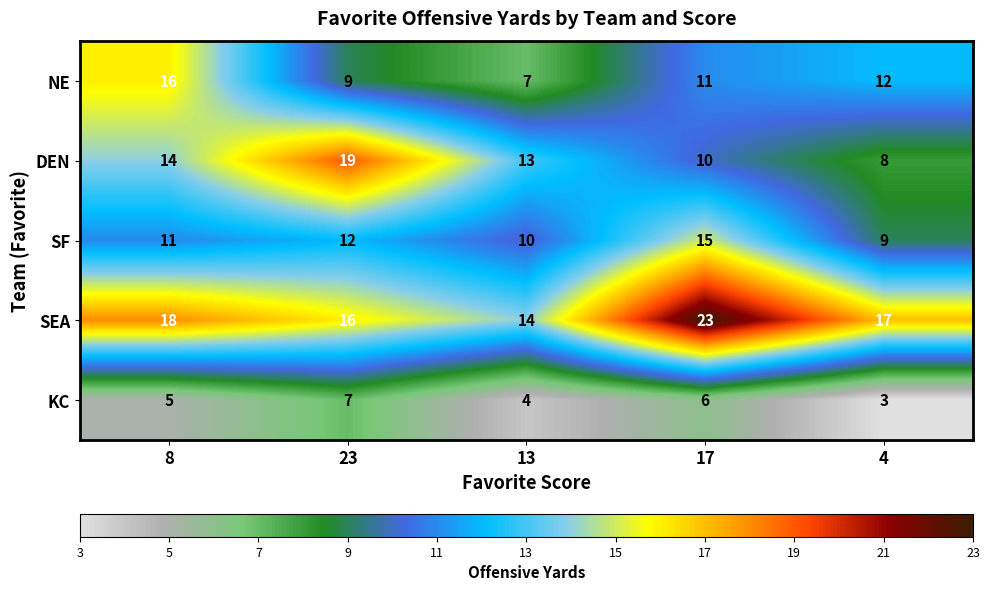

What is the difference between the maximum and minimum values in the DEN series?

11